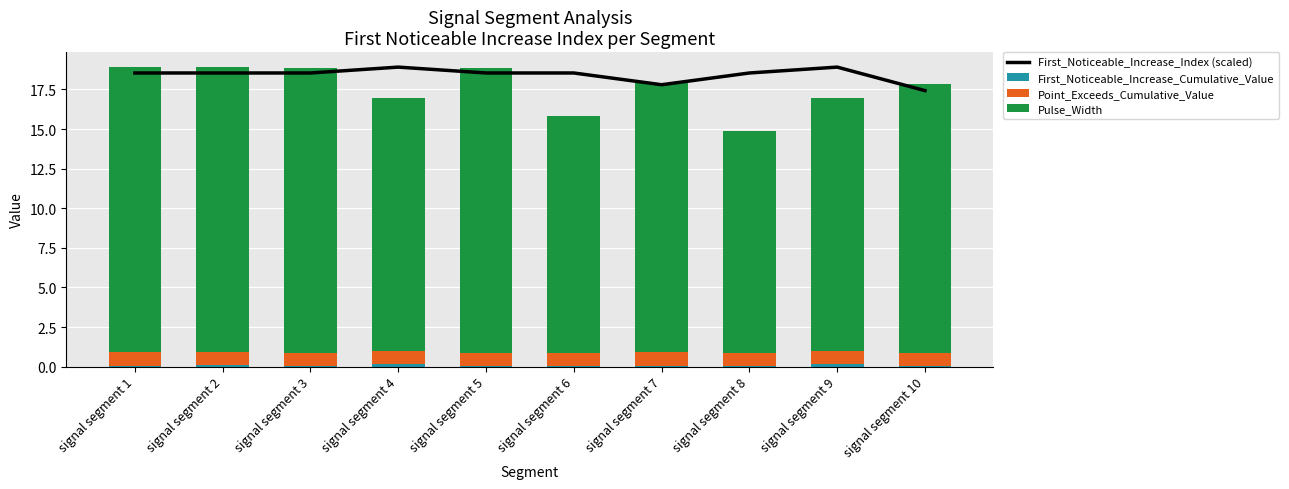

Reading left to right, list all the values displayed in this chart.

First_Noticeable_Increase_Index (scaled): signal segment 1=18.5	signal segment 2=18.5	signal segment 3=18.5	signal segment 4=18.9	signal segment 5=18.5	signal segment 6=18.5	signal segment 7=17.8	signal segment 8=18.5	signal segment 9=18.9	signal segment 10=17.4
First_Noticeable_Increase_Cumulative_Value: signal segment 1=0.1	signal segment 2=0.1	signal segment 3=0.1	signal segment 4=0.2	signal segment 5=0.0	signal segment 6=0.0	signal segment 7=0.1	signal segment 8=0.1	signal segment 9=0.2	signal segment 10=0.0
Point_Exceeds_Cumulative_Value: signal segment 1=0.8	signal segment 2=0.8	signal segment 3=0.8	signal segment 4=0.8	signal segment 5=0.8	signal segment 6=0.8	signal segment 7=0.9	signal segment 8=0.8	signal segment 9=0.8	signal segment 10=0.8
Pulse_Width: signal segment 1=18.0	signal segment 2=18.0	signal segment 3=18.0	signal segment 4=16.0	signal segment 5=18.0	signal segment 6=15.0	signal segment 7=17.0	signal segment 8=14.0	signal segment 9=16.0	signal segment 10=17.0